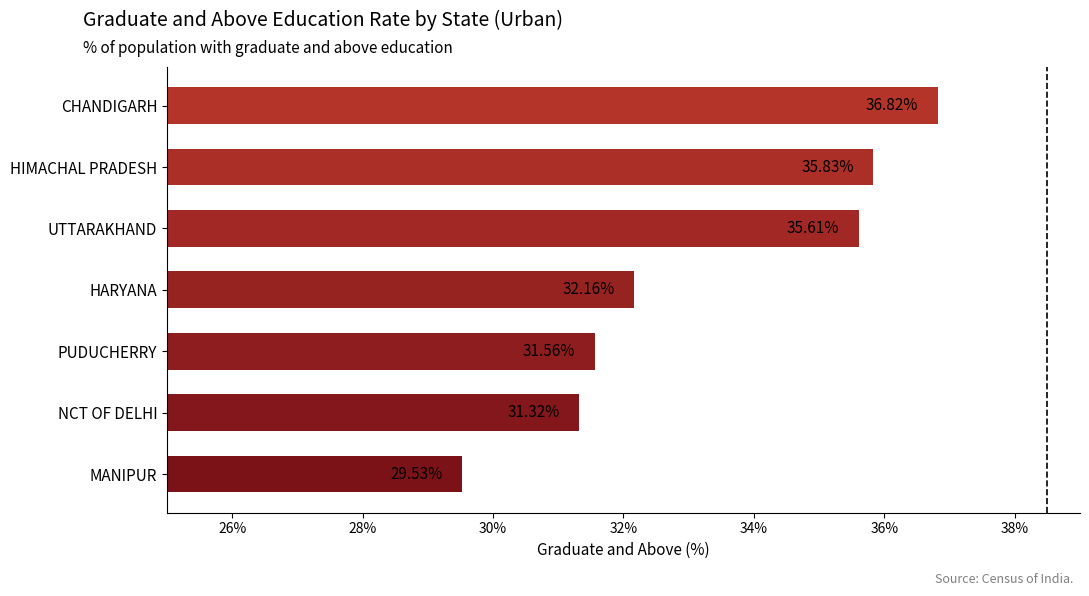

Where is the data nearest to the value 33?

HARYANA